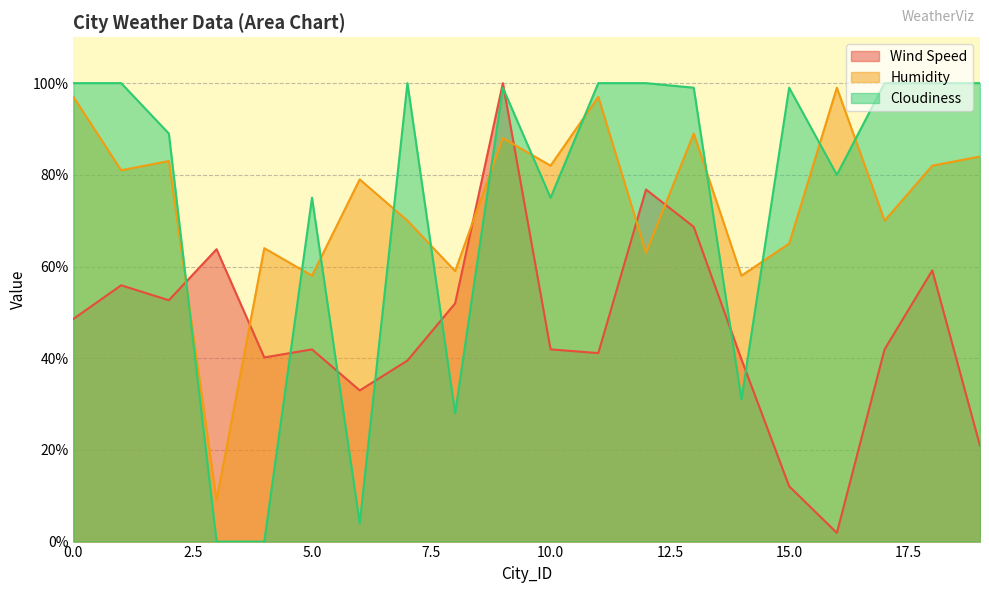

The Wind Speed series shows 24.7 at 1. True or false?

False